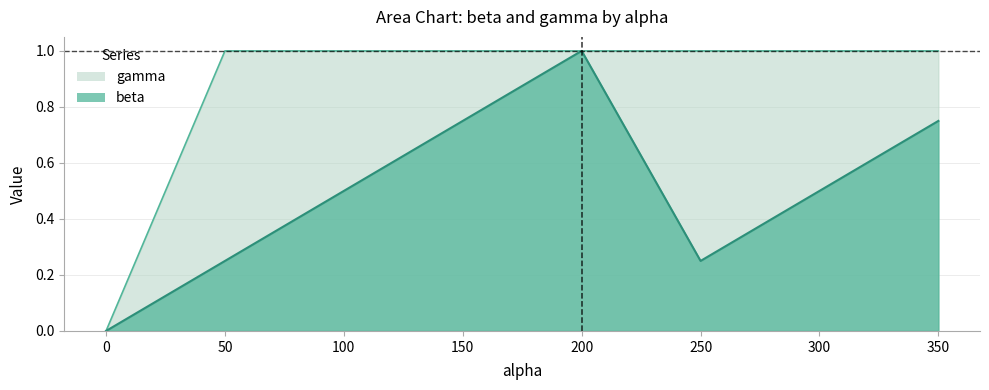

Which series changed the most between 0 and 100?

gamma